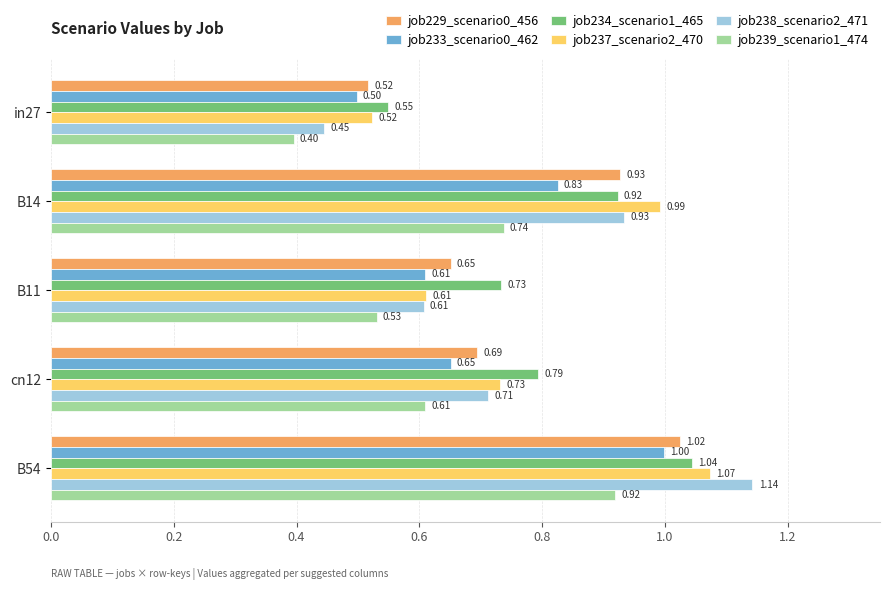

What is the total value across all series at cn12?

4.2